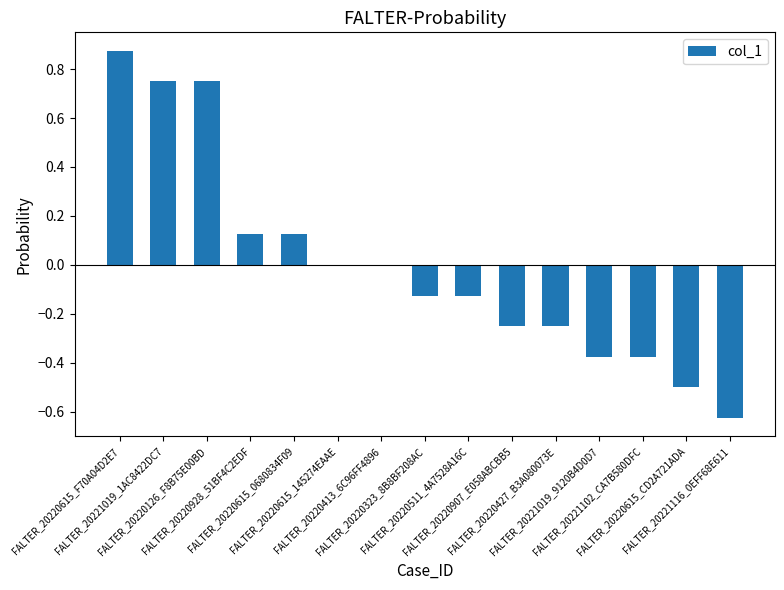

Are the bars horizontal?

No